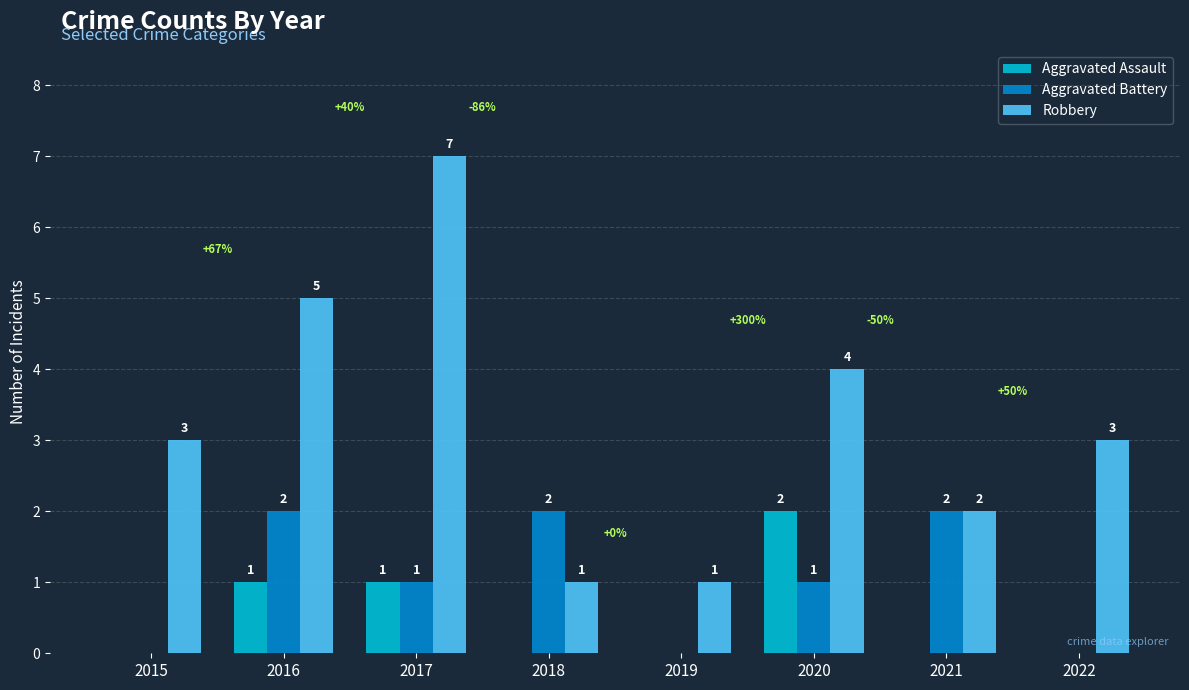

Reading left to right, extract all data points from this chart.

Aggravated Assault: 0	1	1	0	0	2	0	0
Aggravated Battery: 0	2	1	2	0	1	2	0
Robbery: 3	5	7	1	1	4	2	3